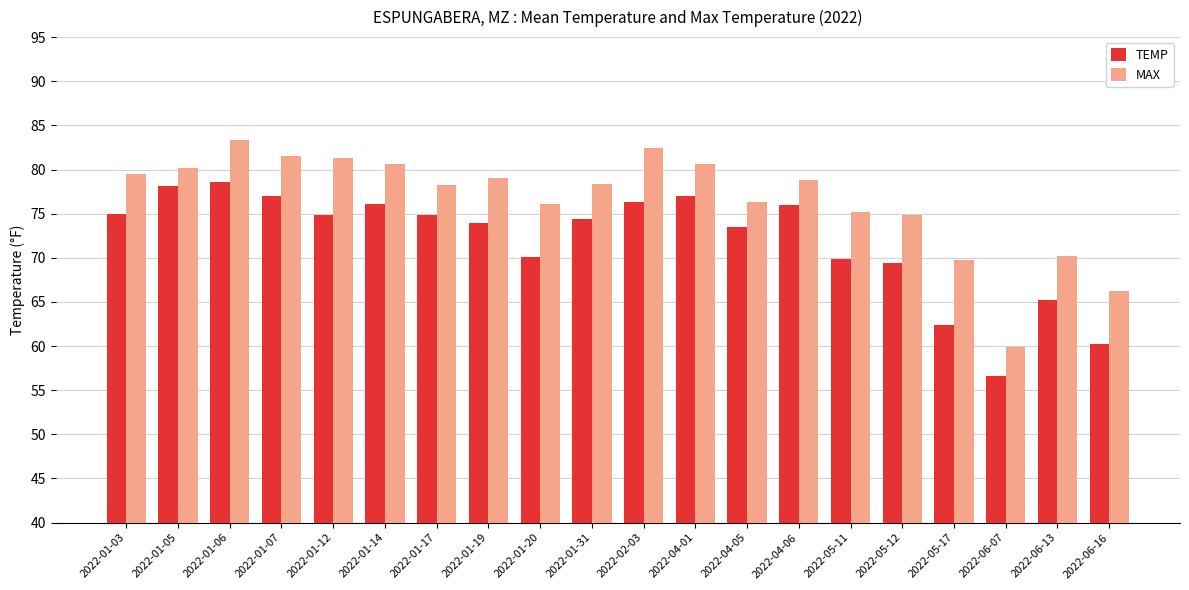

What is the difference between the second highest and second lowest values in the TEMP series?

17.9